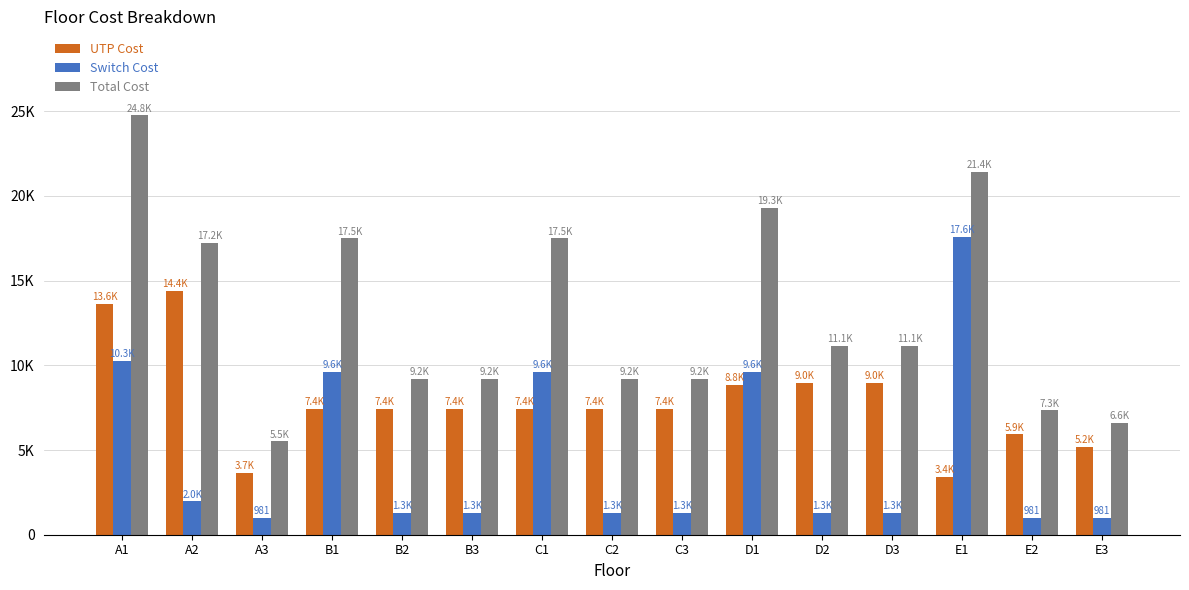

Rank the series by their average value, from highest to lowest.

Total Cost, UTP Cost, Switch Cost